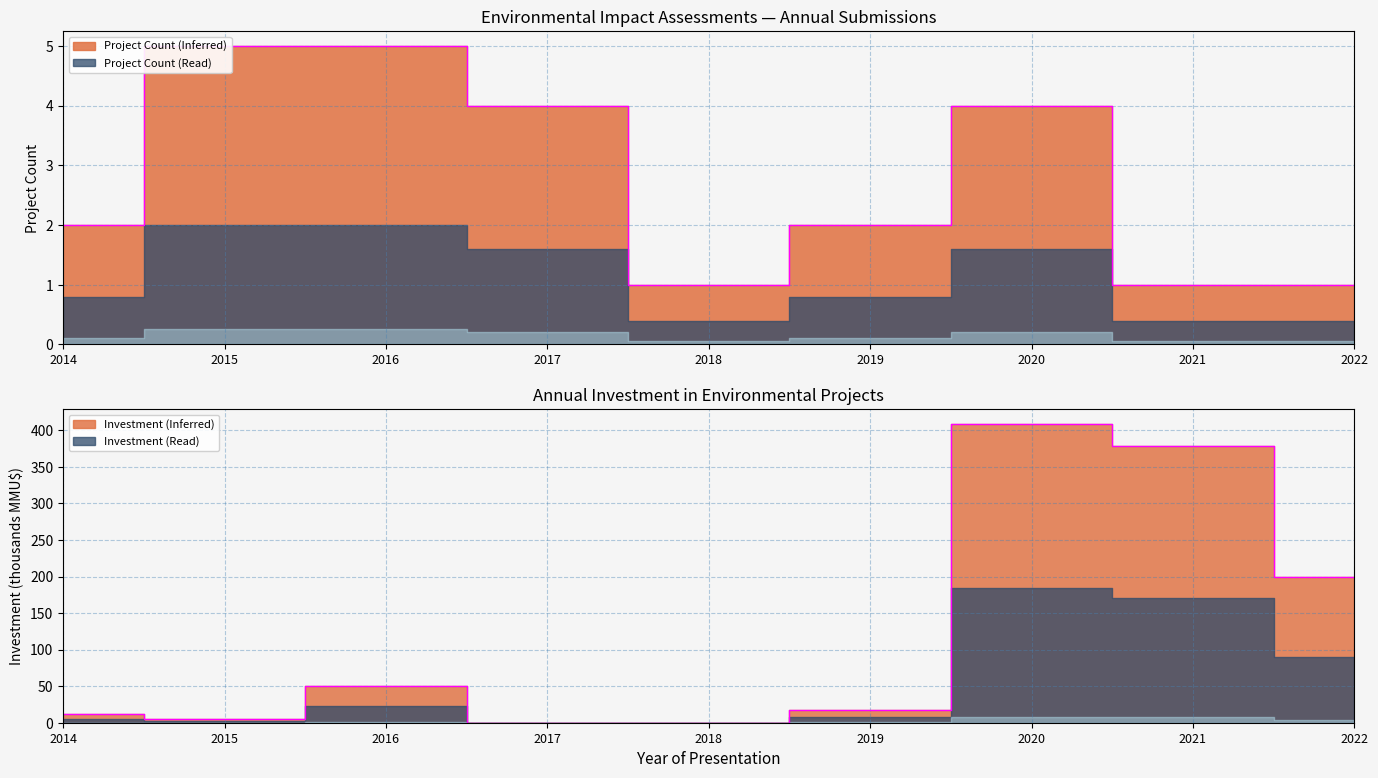

Reading left to right, transcribe all the data shown in this chart.

2014=11.8	2015=5.5	2016=50.6	2017=0.2	2018=0.1	2019=18.0	2020=408.3	2021=378.9	2022=200.0